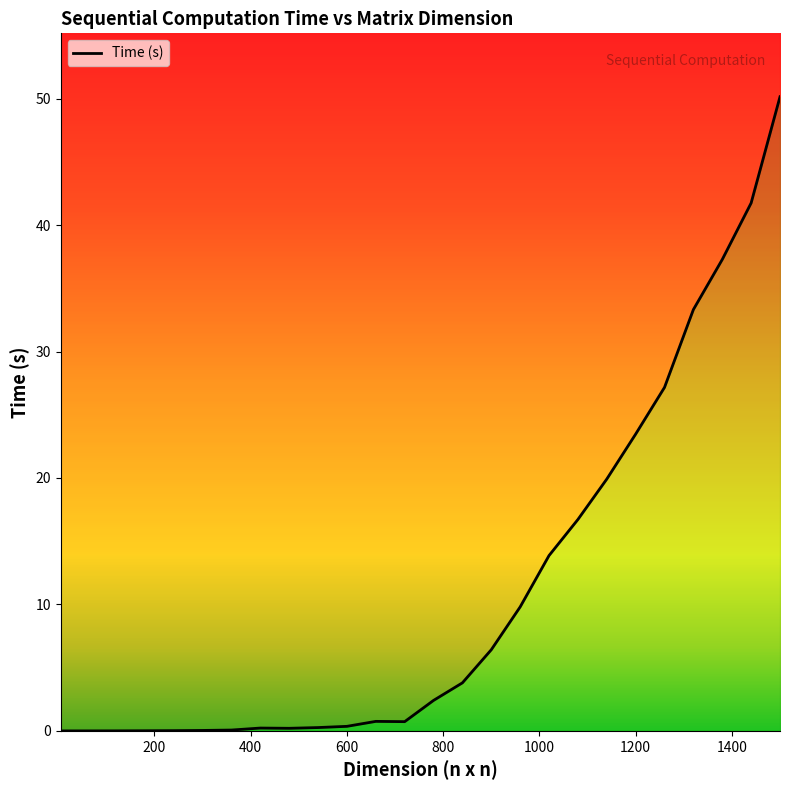

Reading right to left, what are all the values shown in this chart?

50.2	41.7	37.3	33.3	27.2	23.5	19.9	16.7	13.9	9.8	6.4	3.8	2.4	0.7	0.8	0.4	0.3	0.2	0.2	0.1	0.0	0.0	0.0	0.0	0.0	0.0	0.0	0.0	0.0	0.0	0.0	0.0	0.0	0.0	0.0	0.0	0.0	0.0	0.0	0.0